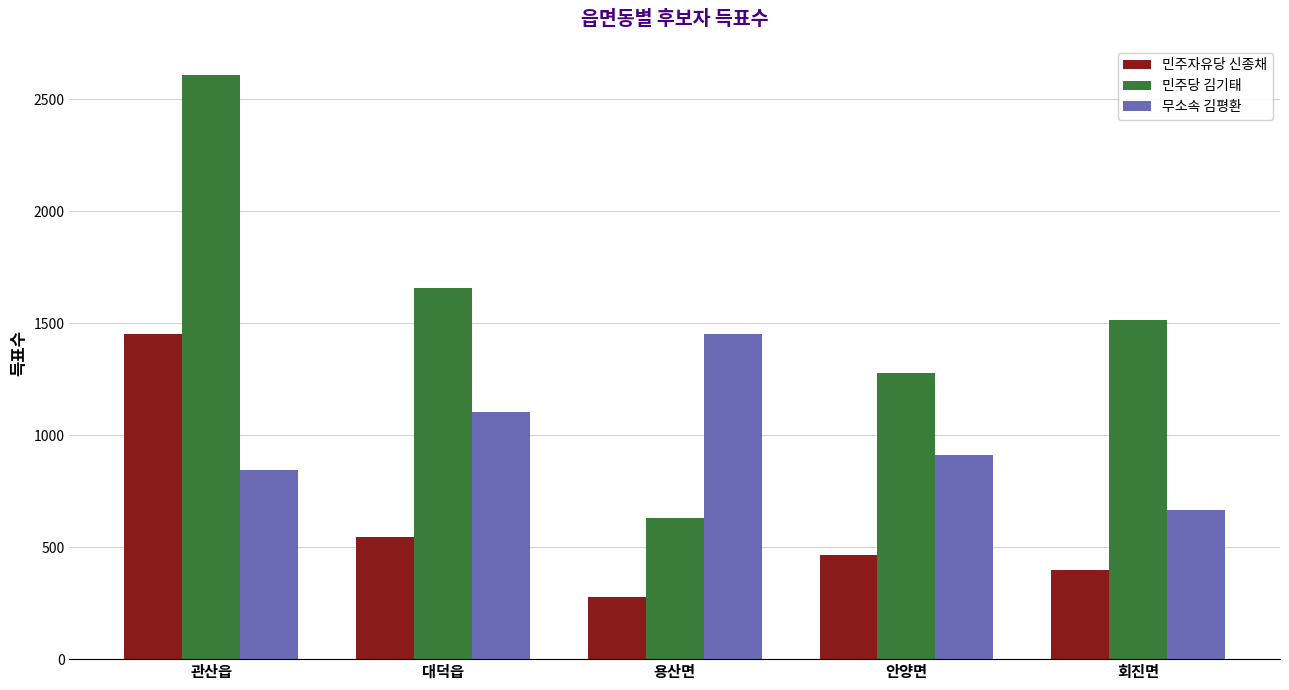

How many data points in 무소속 김평환 are less than 912?

2